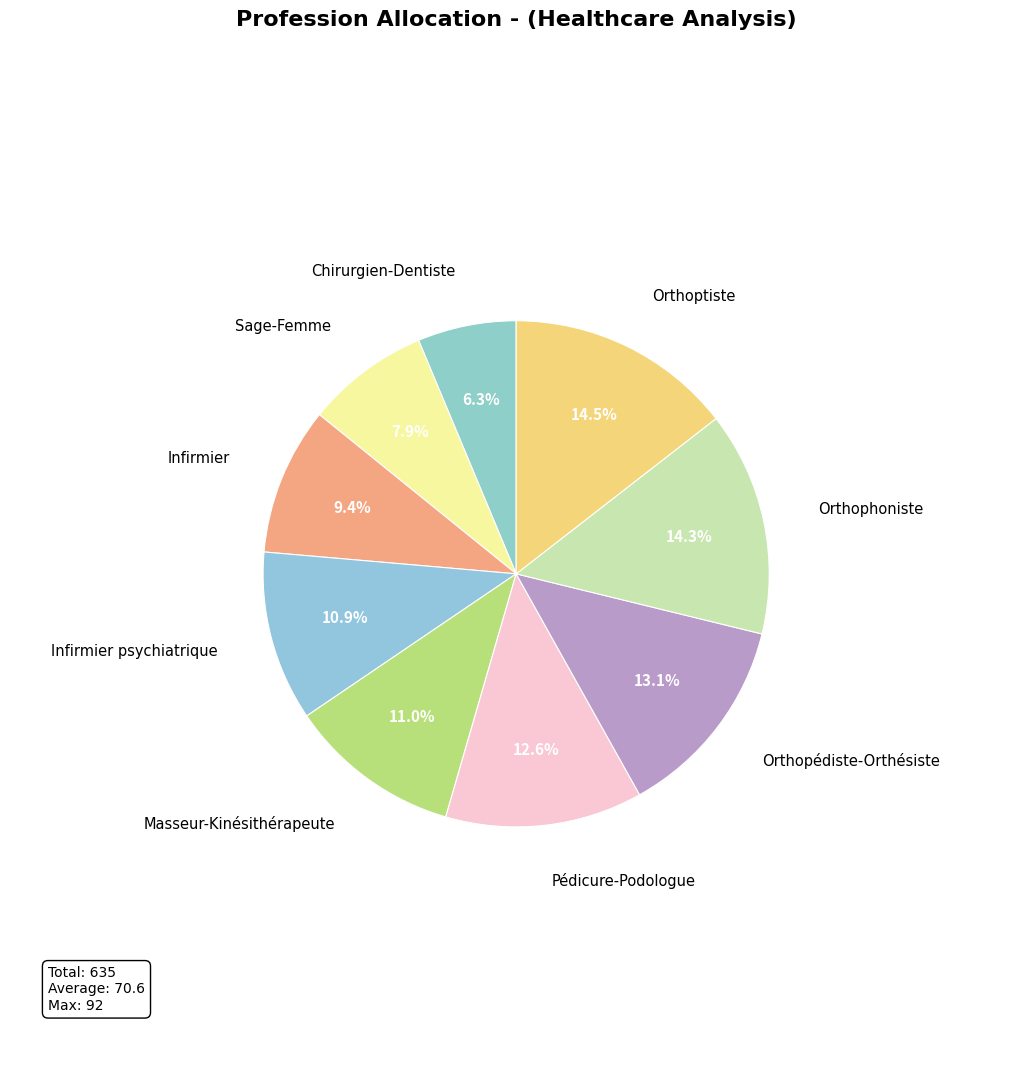

Does Pédicure-Podologue represent more than half of the total?

No